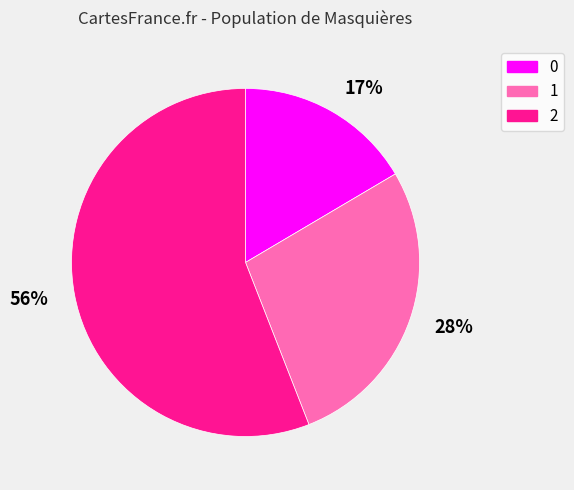

Is the sum of 1 and 2 greater than half?

Yes